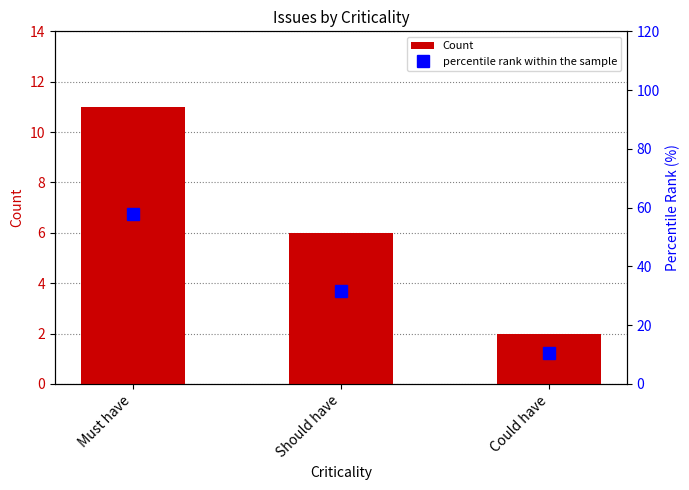

Is it true that percentile rank within the sample equals 57.9 at Must have?

True